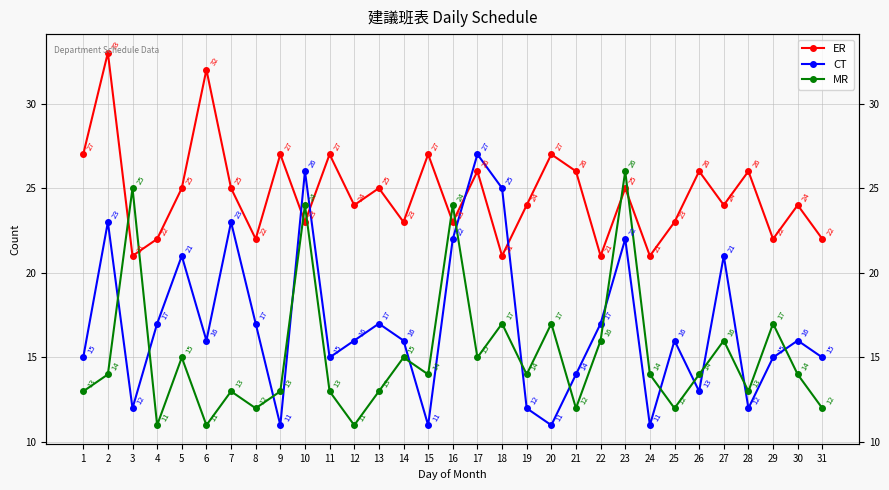

Between 16 and 22, which series saw the biggest shift?

MR